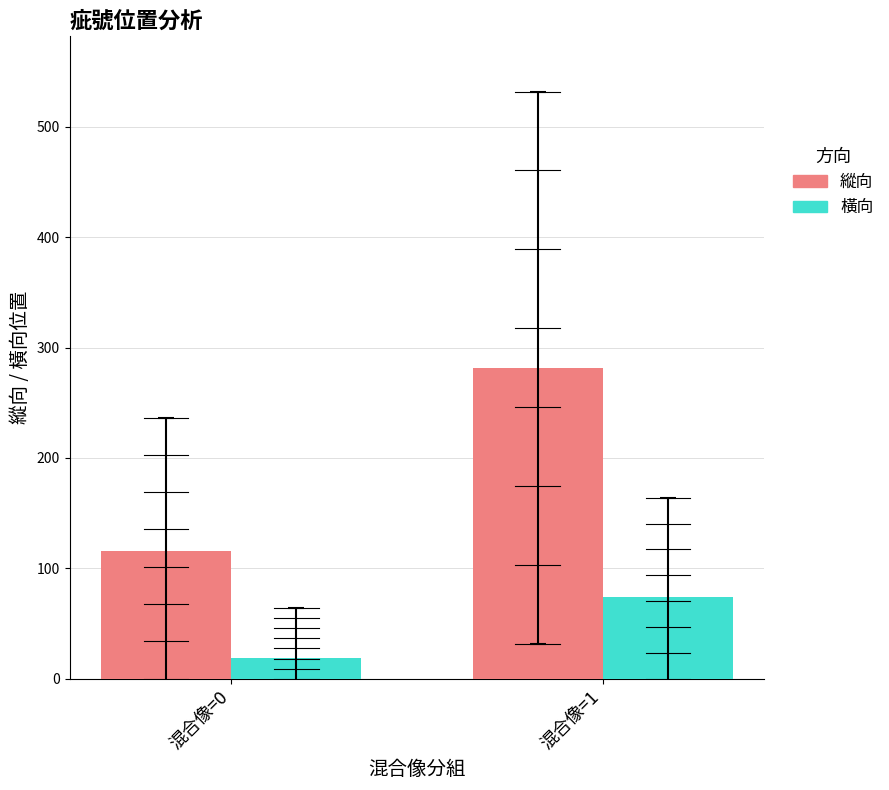

Where does the 縱向 series first go above 281?

混合像=1